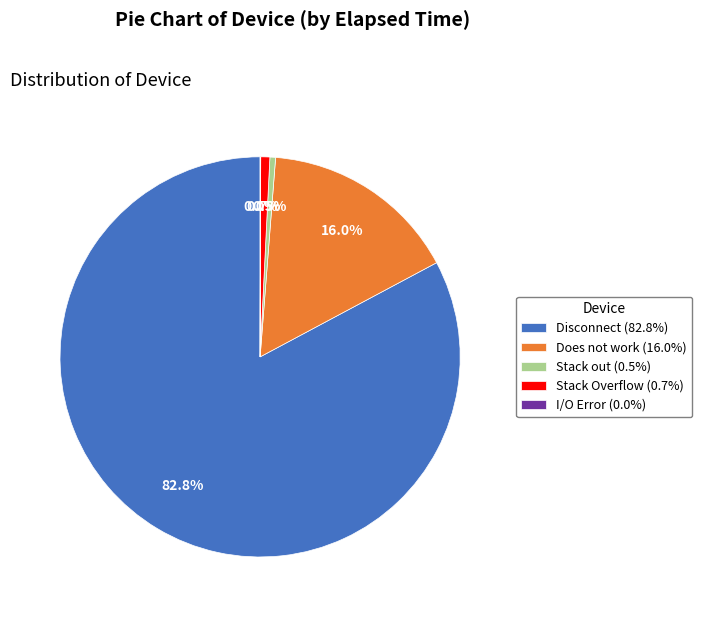

True or false: Stack Overflow accounts for 1% of the total.

True